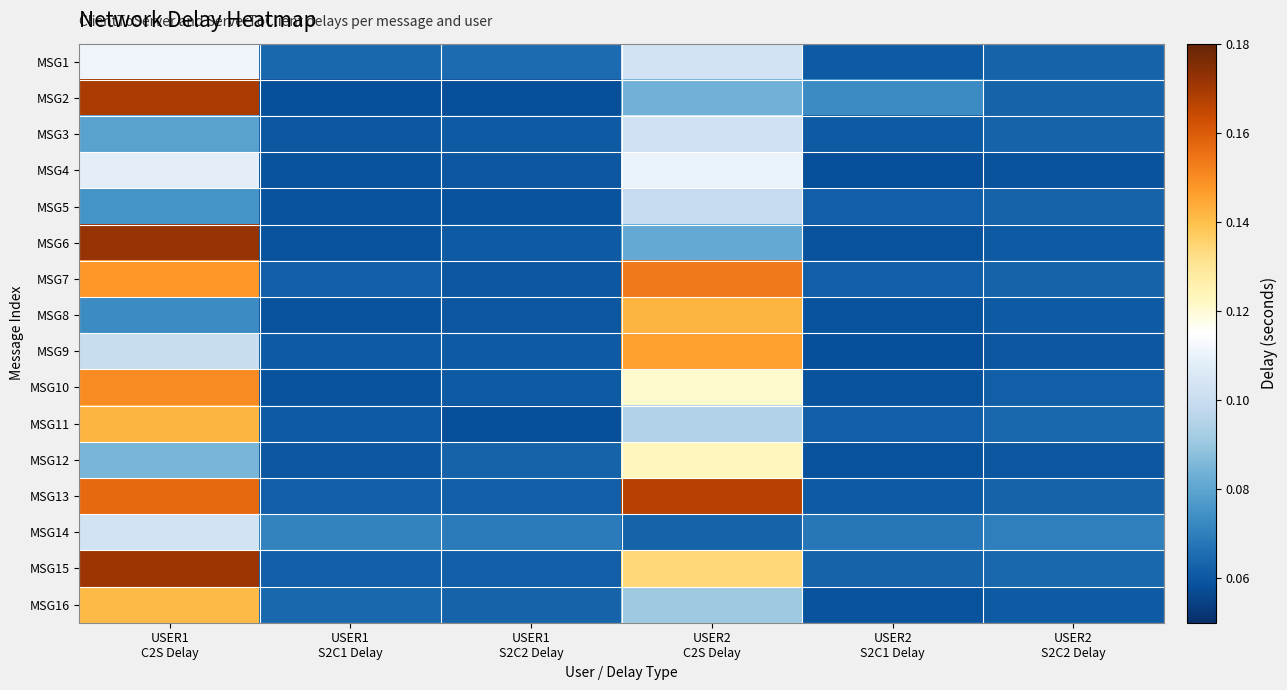

Which label corresponds to the largest value in the chart?

USER1
C2S Delay